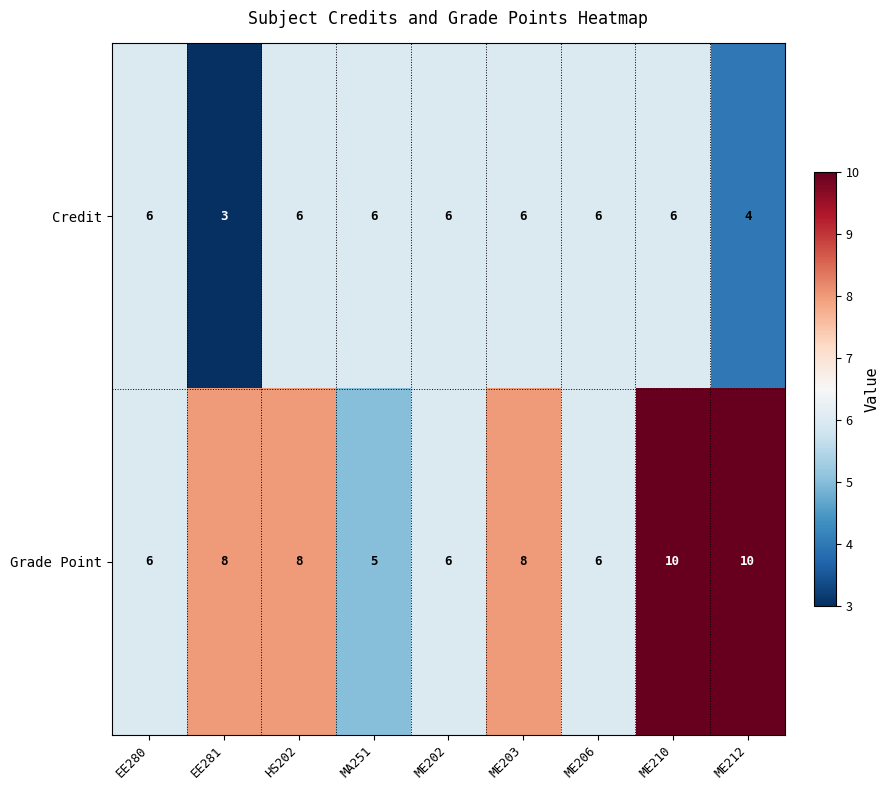

What is the maximum value shown in the chart?

10